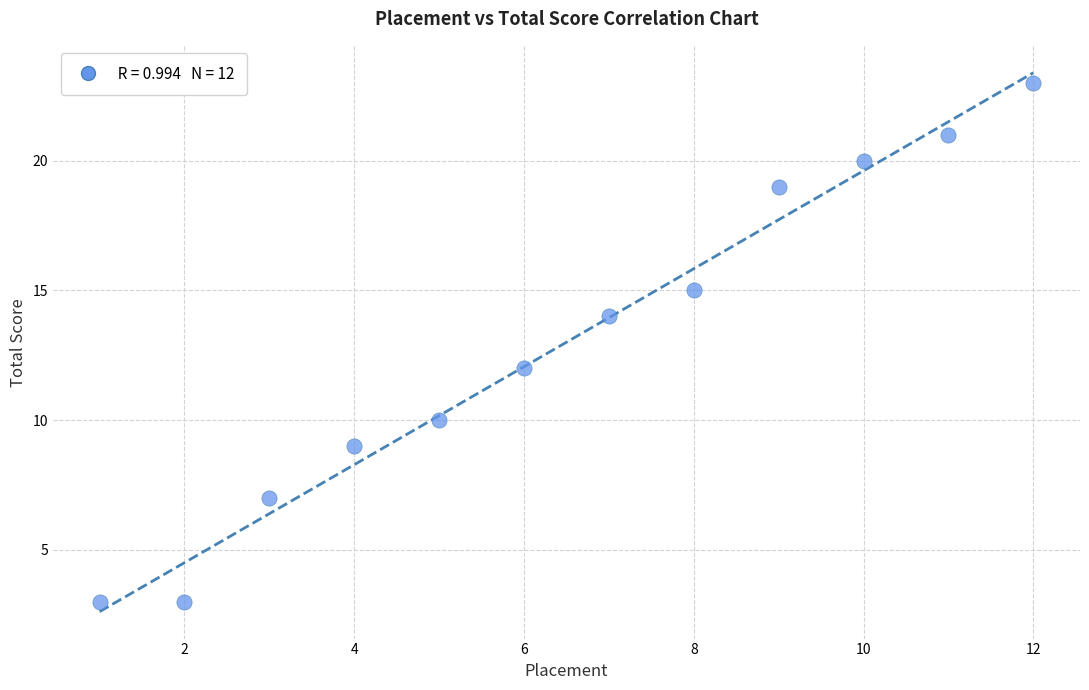

What is the range of X values (max minus min)?

11